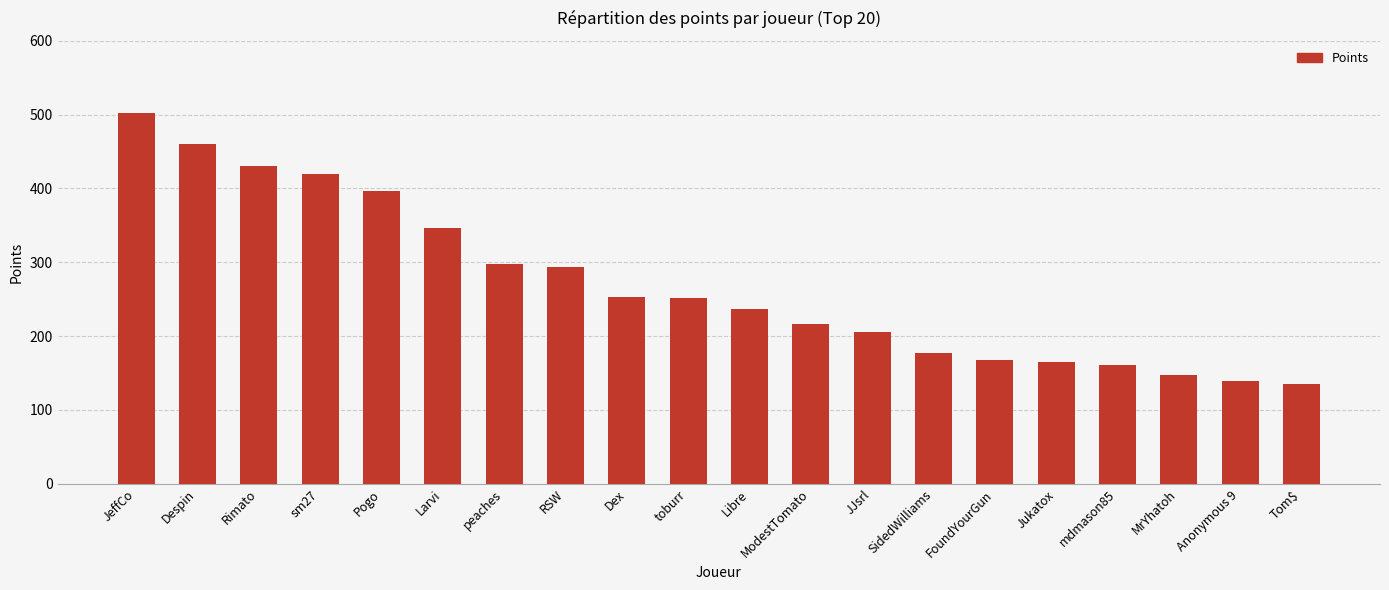

Which has a higher value, Pogo or peaches?

Pogo